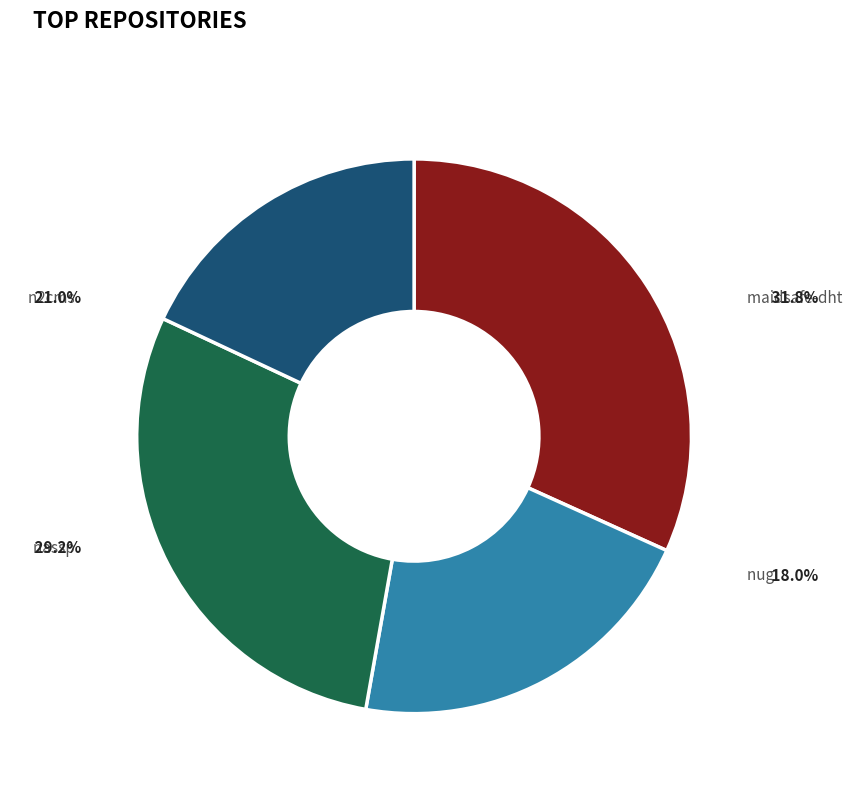

True or false: nassp.csv accounts for 29% of the total.

True